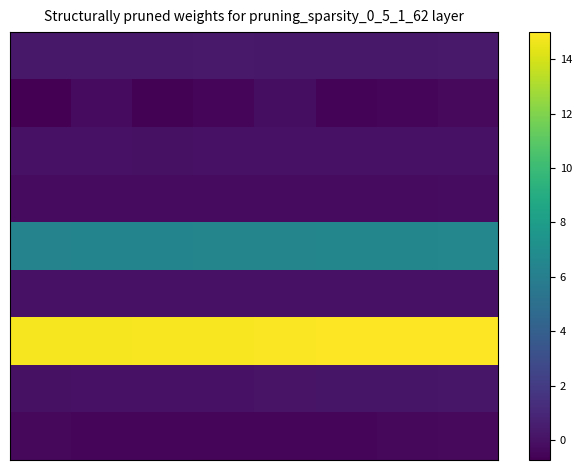

What is the smallest value displayed?

-0.7